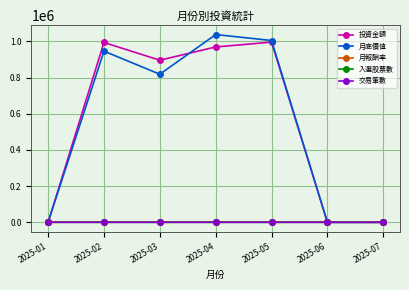

Does the chart have visible grid lines?

Yes